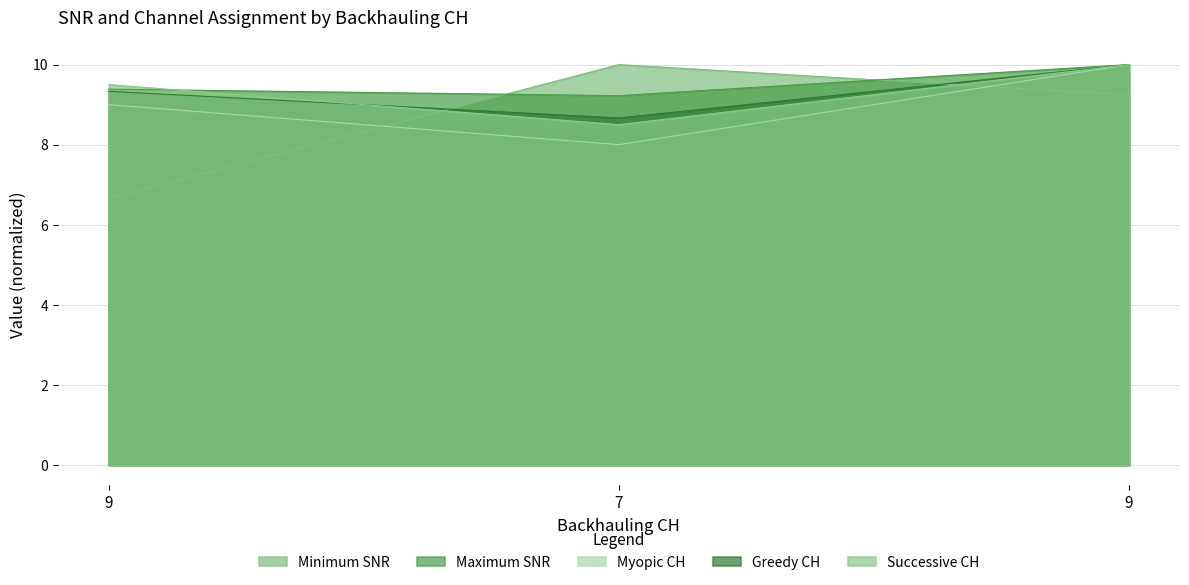

What is the average value of the Successive CH series?

9.3